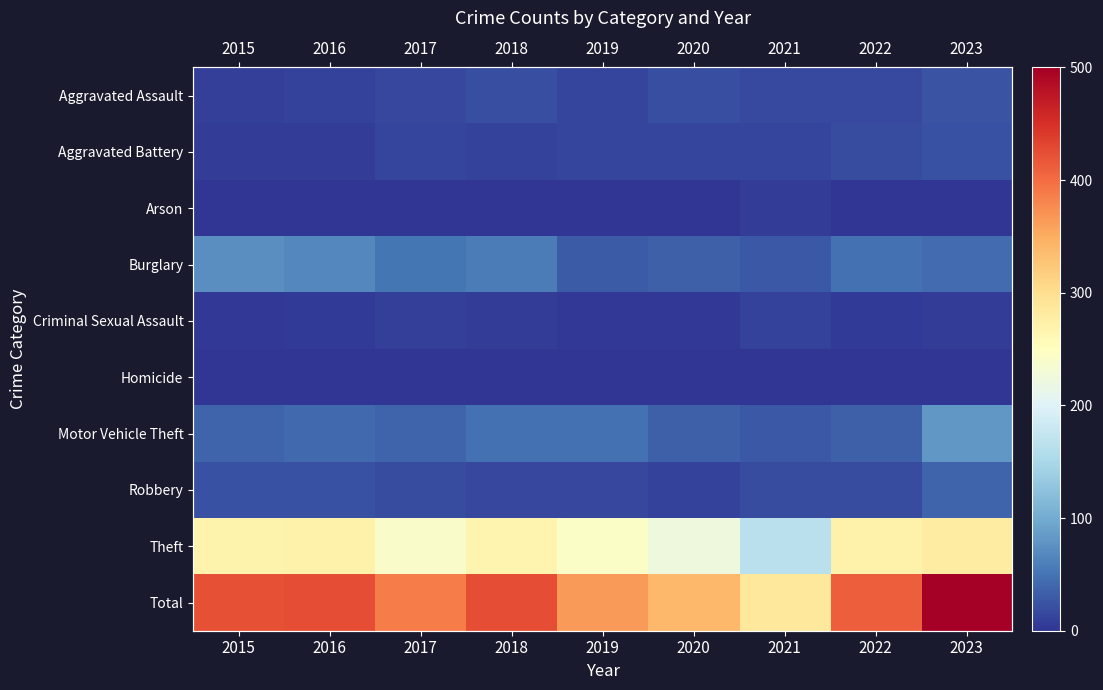

What is the minimum value for Motor Vehicle Theft?

28